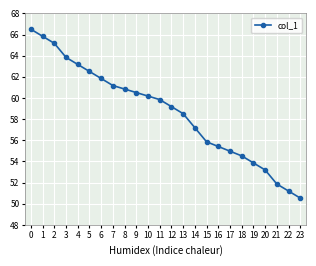

Which has a higher value, 20 or 10?

10